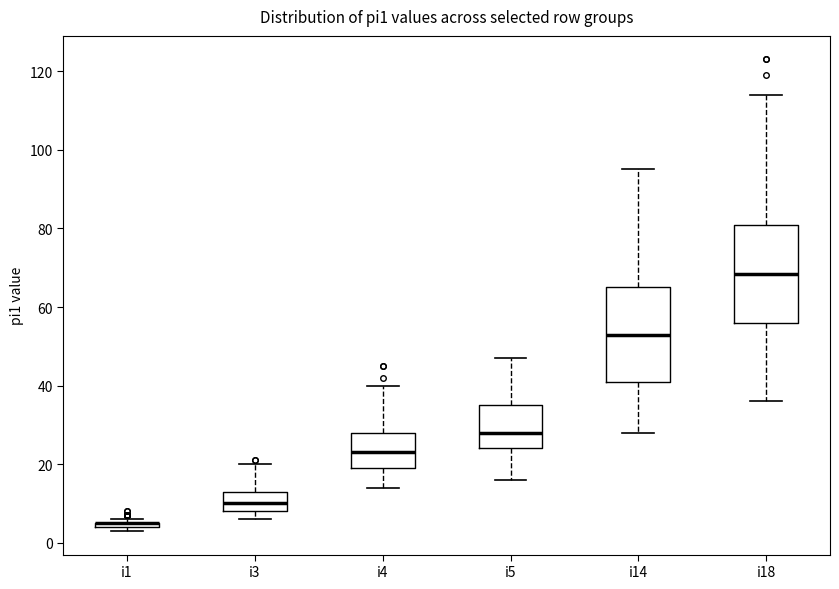

Where does the upper whisker of the box for i5 end on the y-axis? The values are not printed on the chart, so give them approximately, as read against the axis.

48